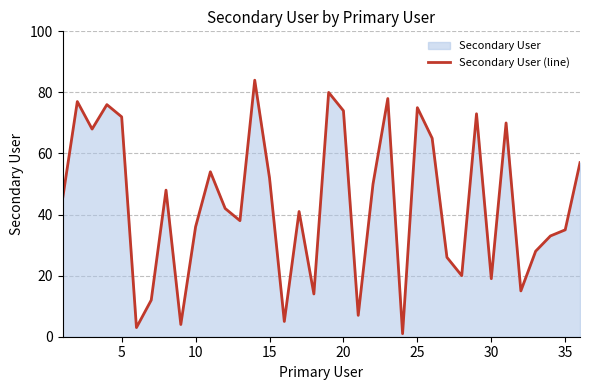

Is it true that the value at 10 is 16?

False